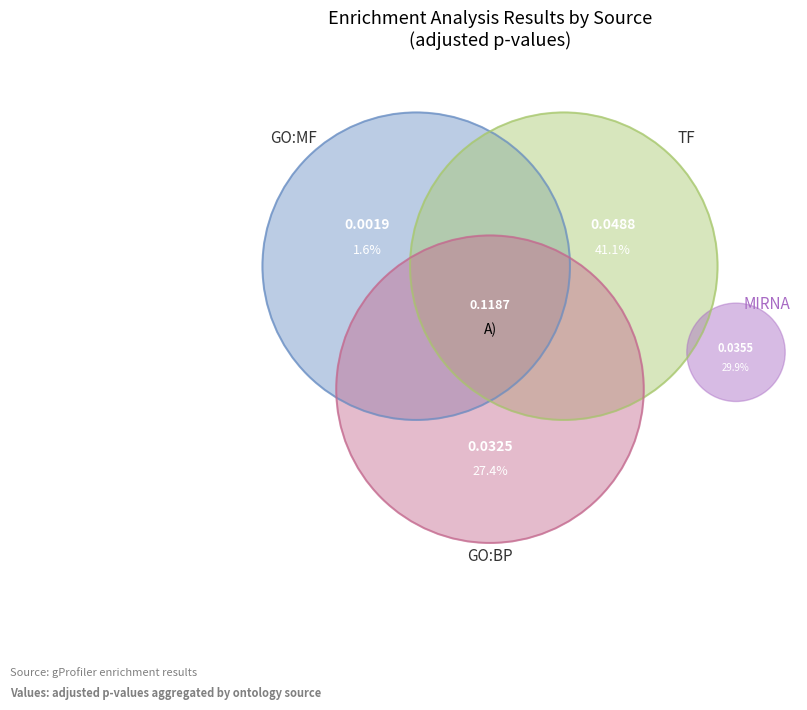

Does GO:BP represent more than half of the total?

No